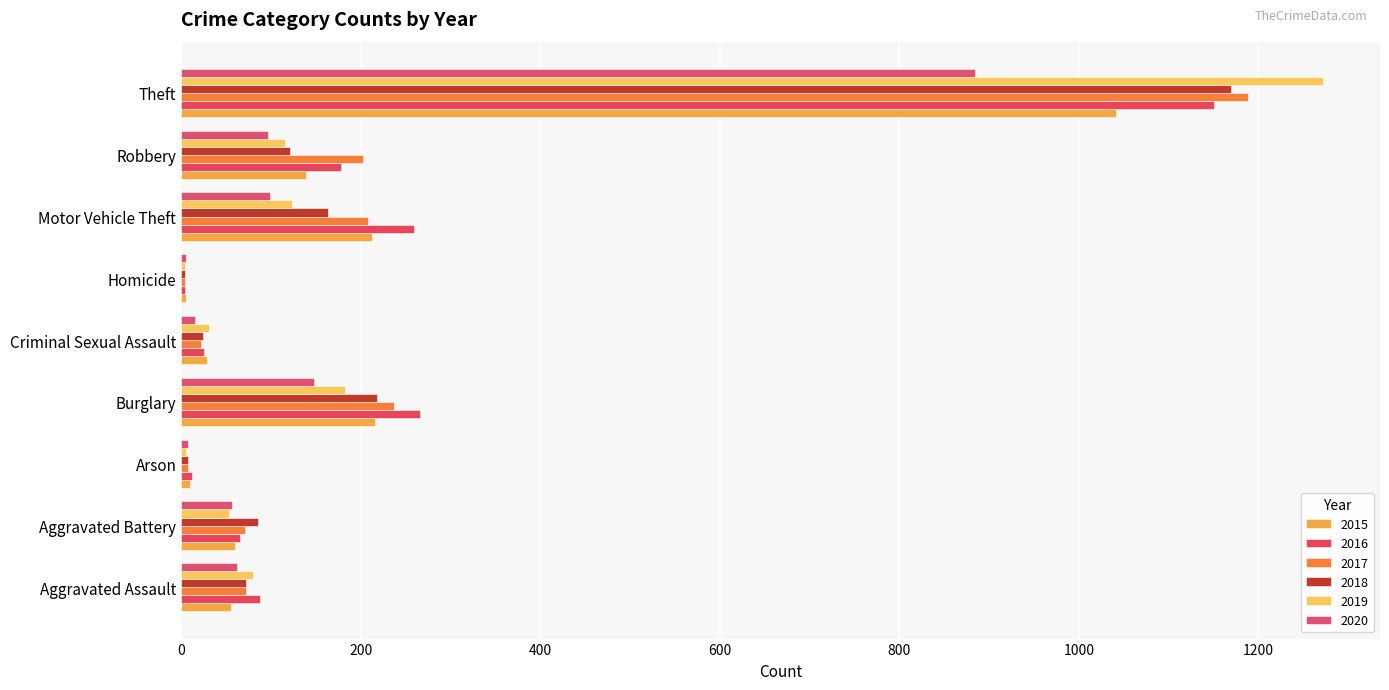

How many data points does each series have?

9